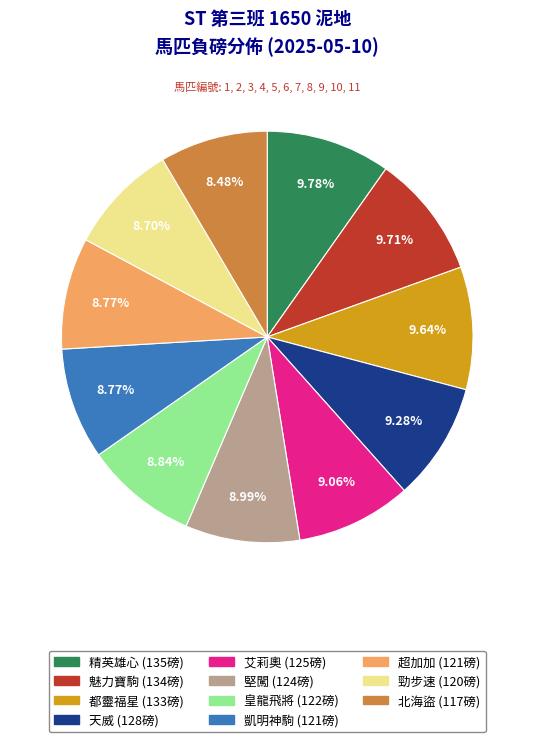

Approximately how many times larger is the value at 都靈福星 compared to 艾莉奧?

1.1